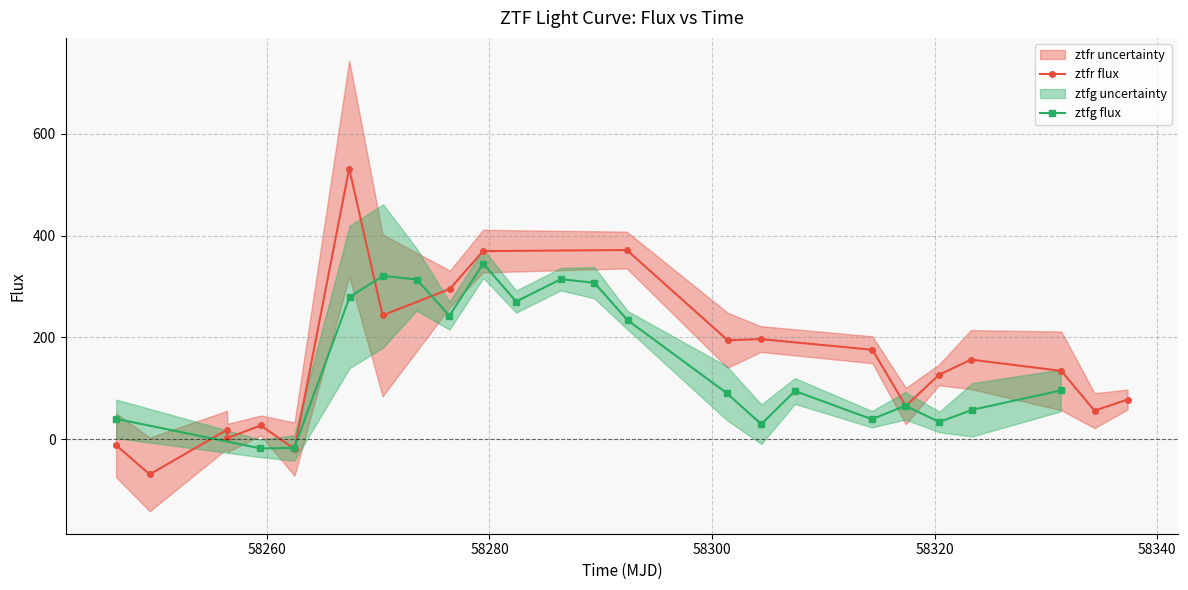

What is the maximum value shown in the chart?

531.7